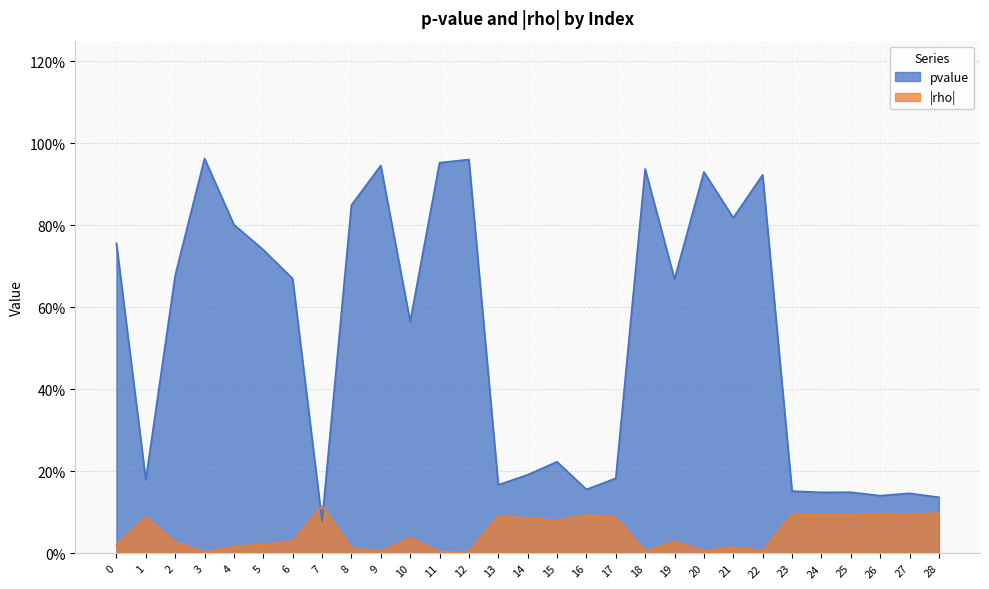

What is the spread (max minus min) of values at 12?

1.0